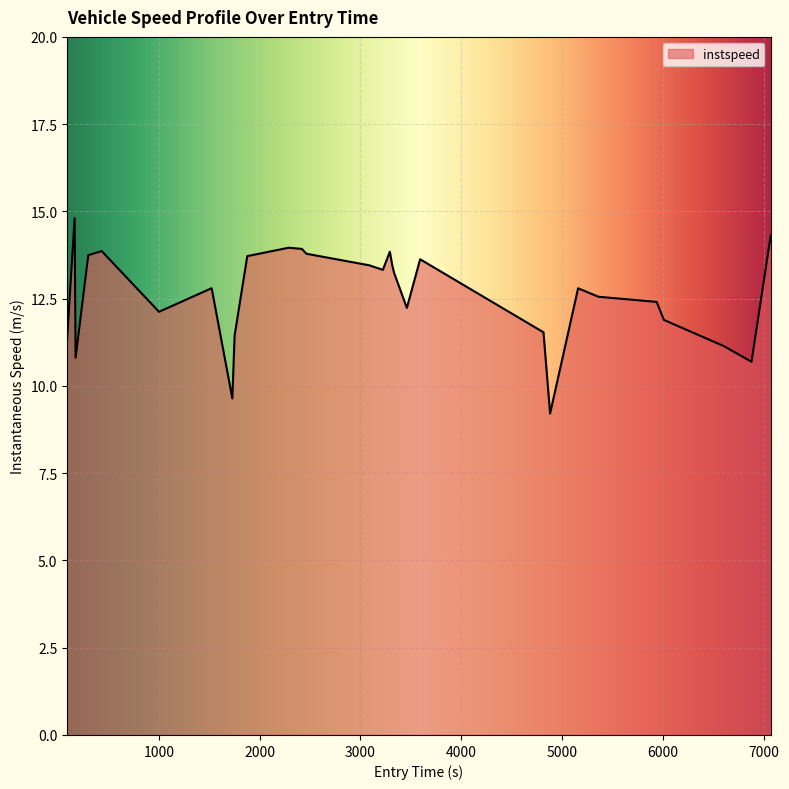

What is the difference between the maximum and minimum values?

5.6